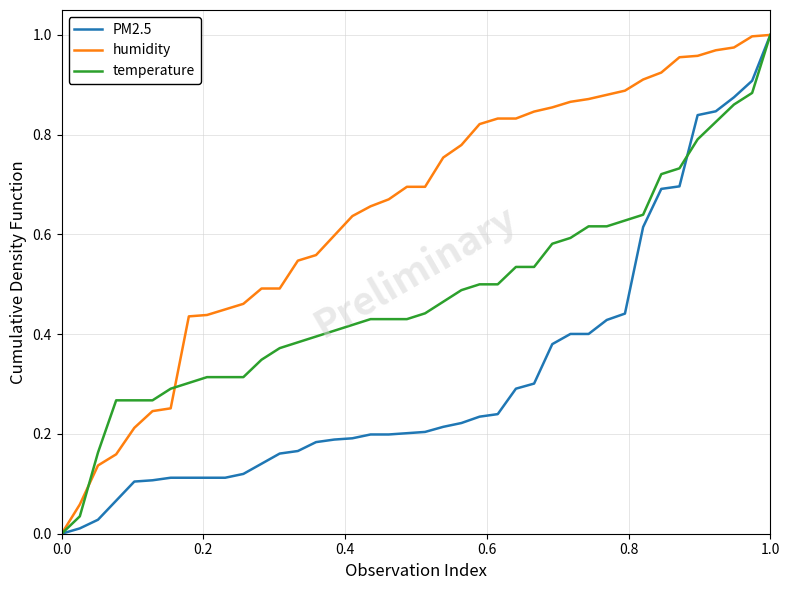

List the series in order of their overall mean, highest first.

humidity, temperature, PM2.5